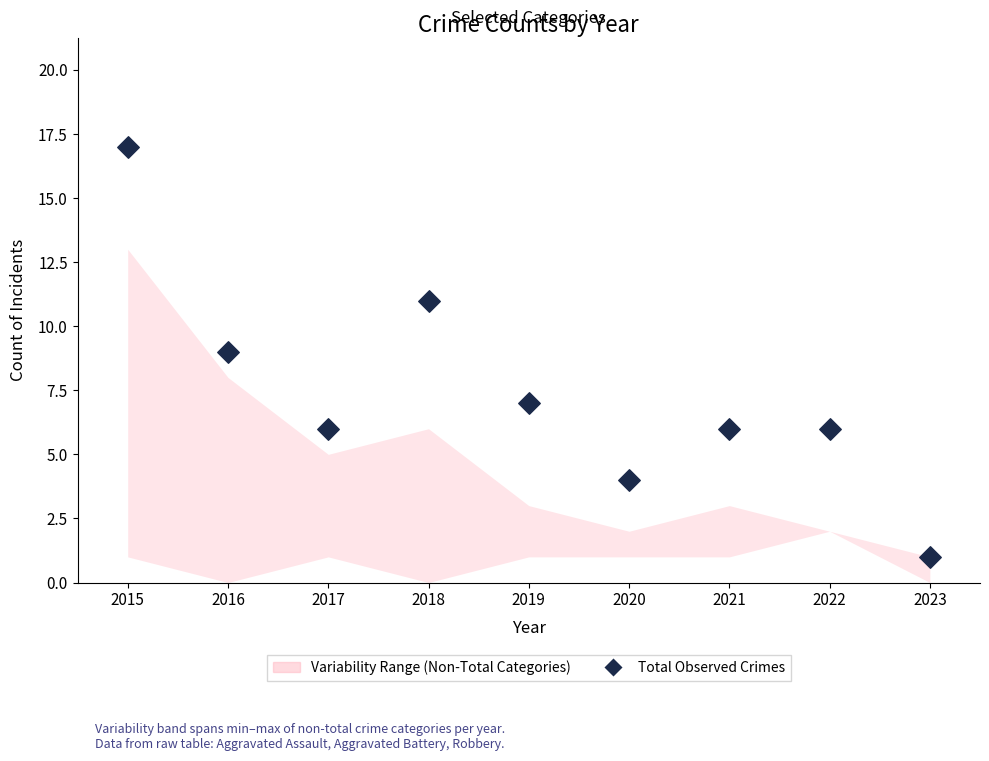

What is the range of Y values (max minus min)?

16